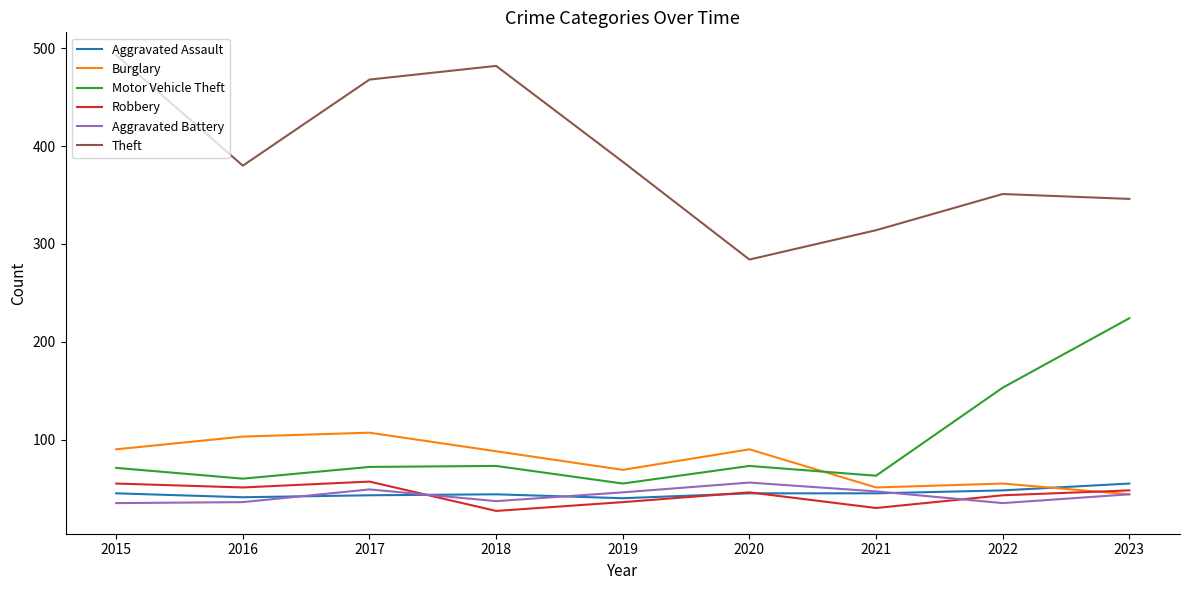

True or false: Aggravated Assault and Motor Vehicle Theft intersect in this chart.

False